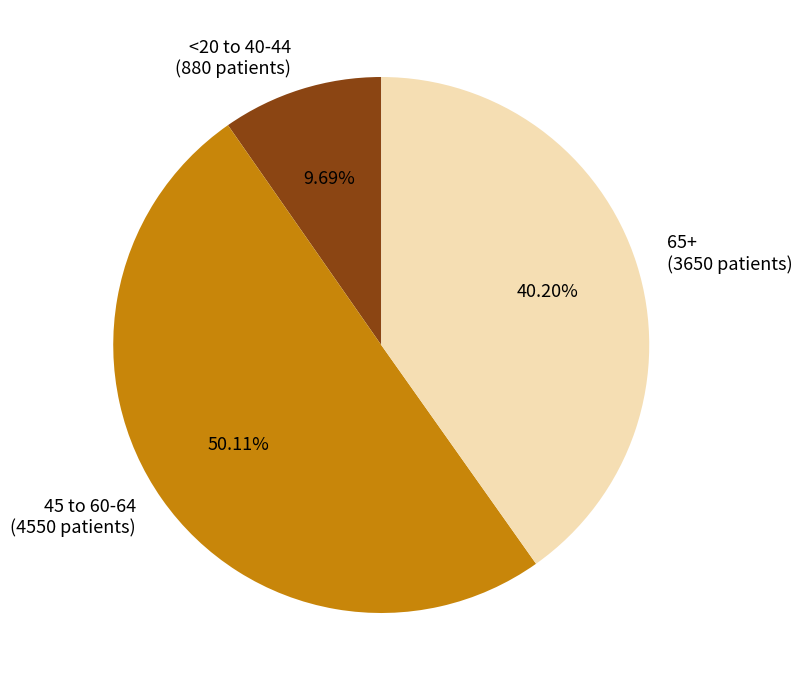

Does 65+ account for over 50% of the chart?

No